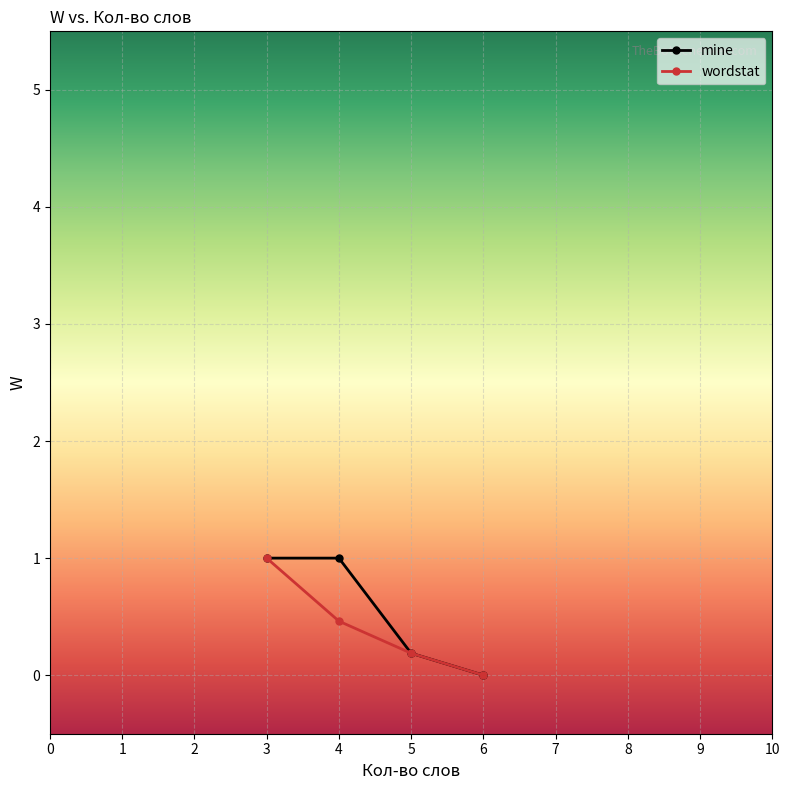

True or false: mine has more than 2 points higher than both neighbors.

False